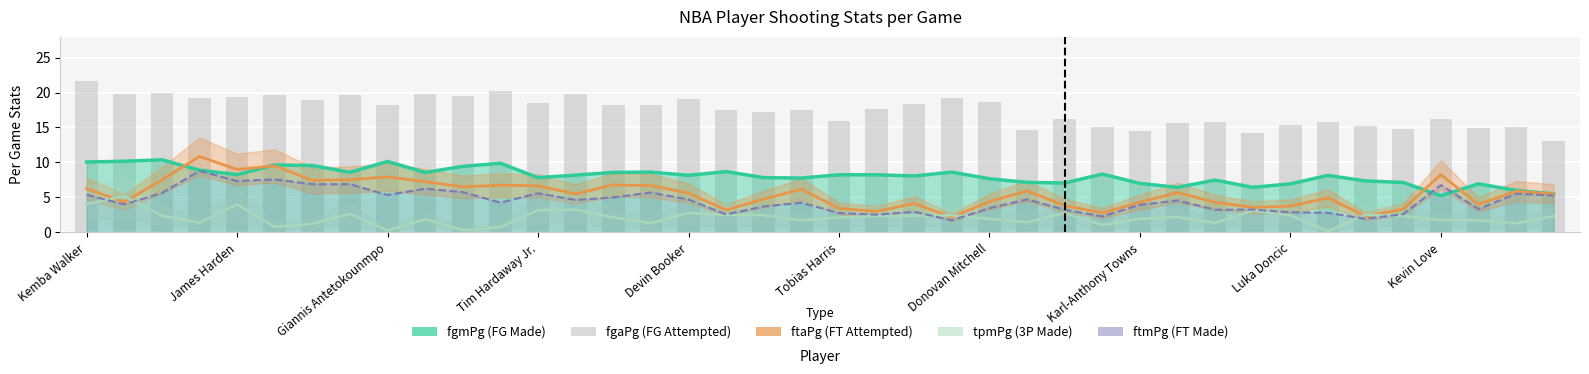

What is the smallest value displayed?

0.1